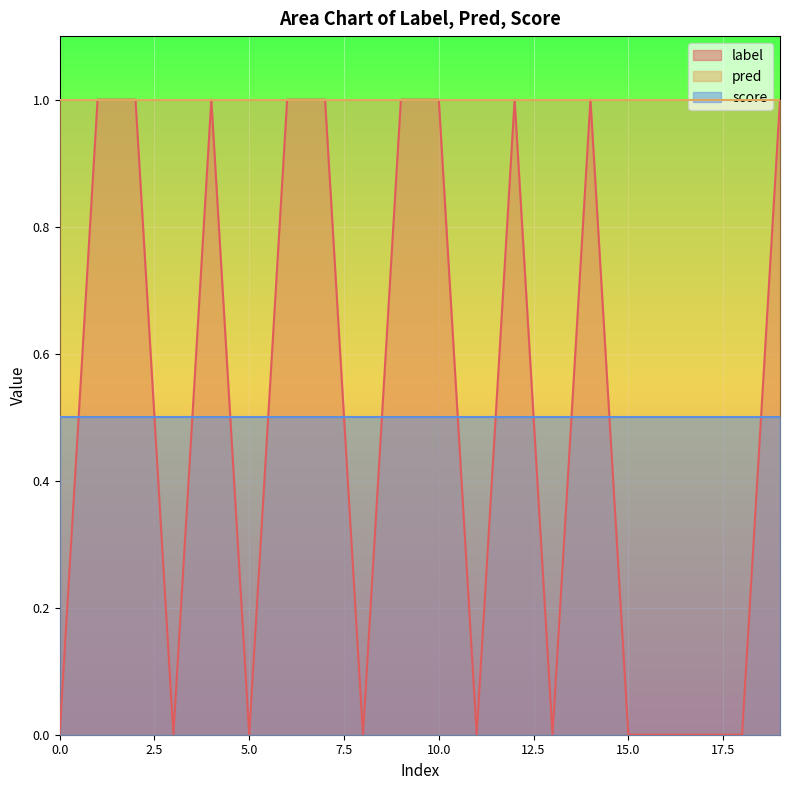

Is the value of score at 2 greater than the value of pred at 10?

No